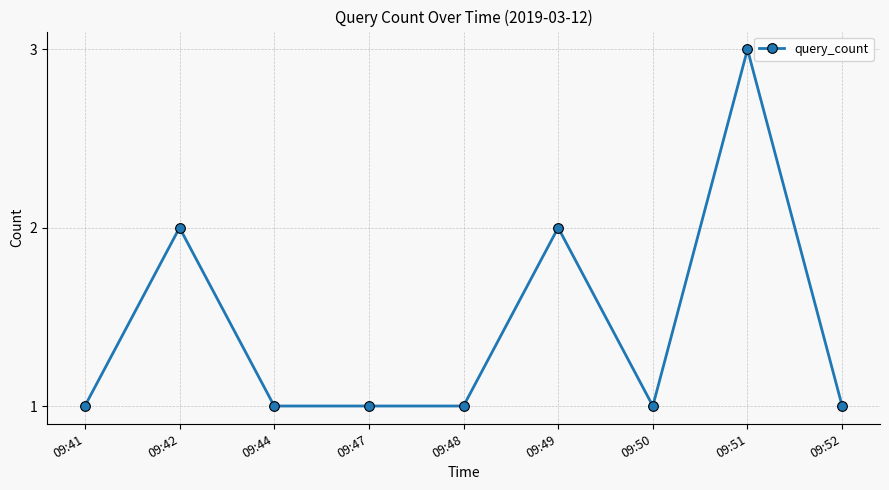

Does the chart have visible grid lines?

Yes